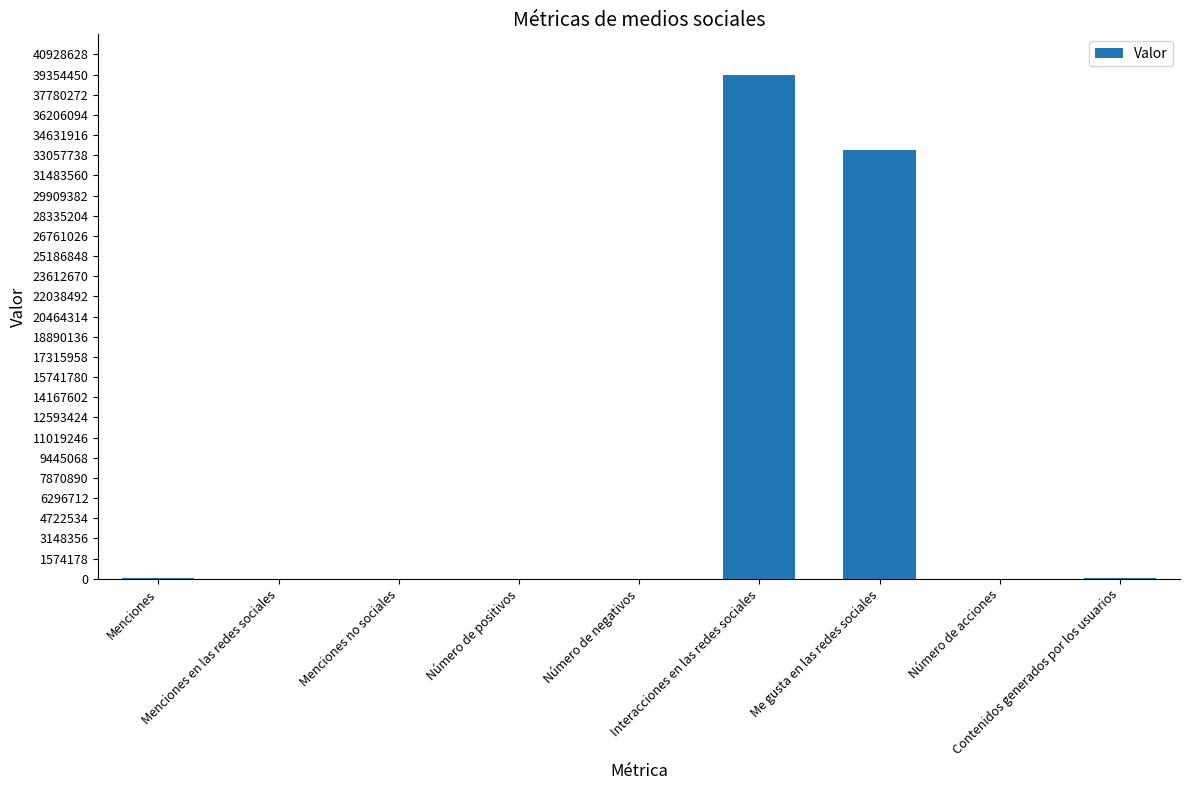

What is the change in value from Menciones en las redes sociales to Me gusta en las redes sociales?

+33459338